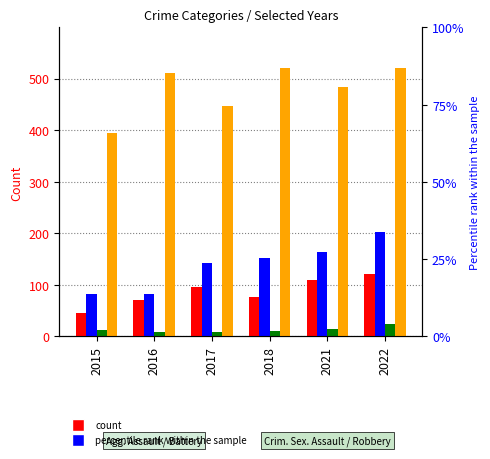

What is the sum of all Criminal Sexual Assault values?

77